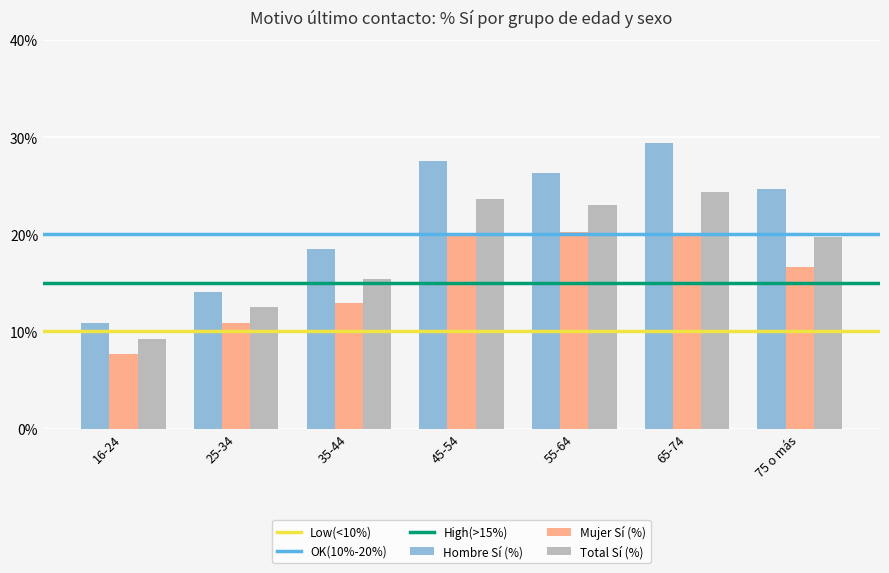

What is the label of the 6th bar from the right?

25-34